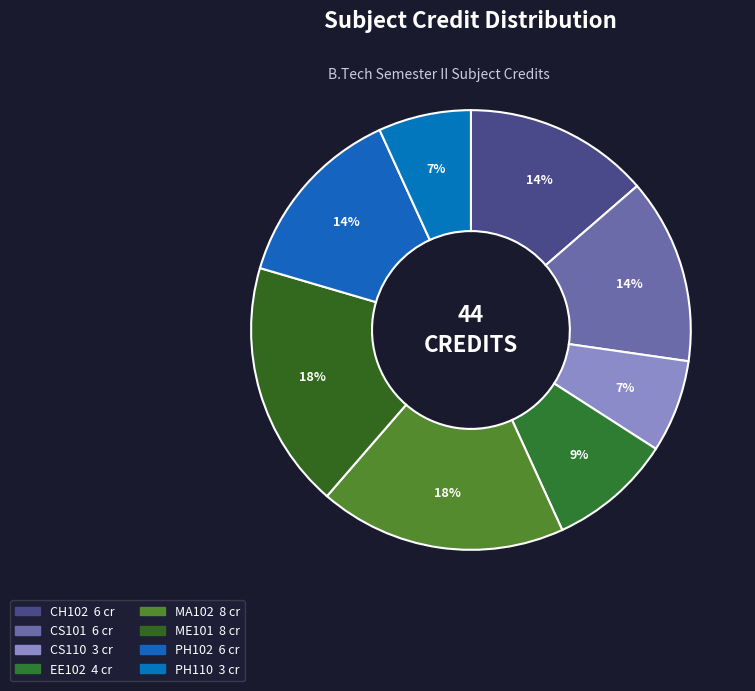

How many segments does this pie chart have?

8